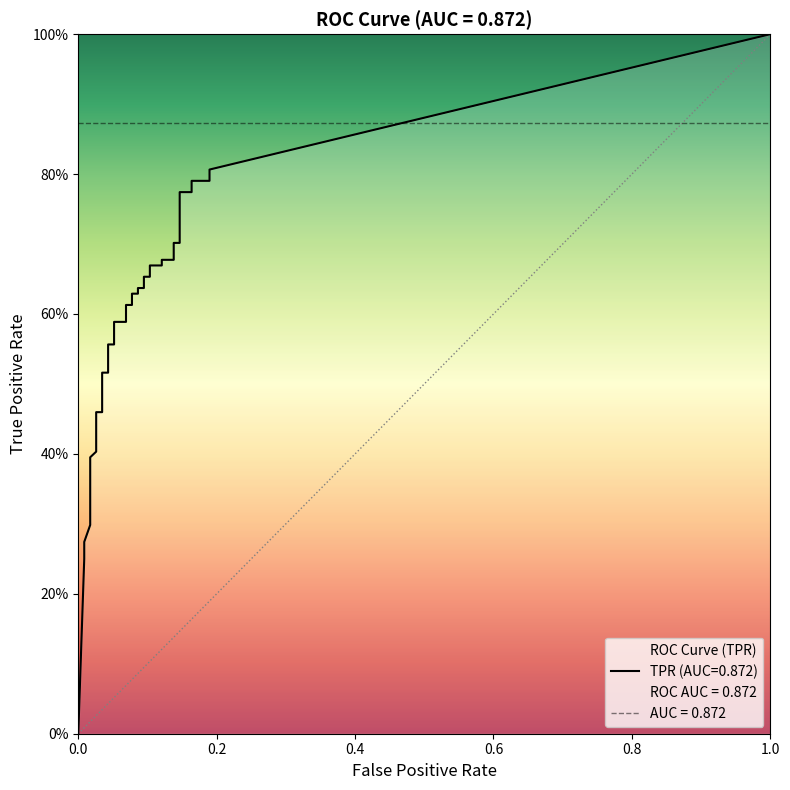

What is the difference between the second highest and second lowest values in the tpr series?

0.5